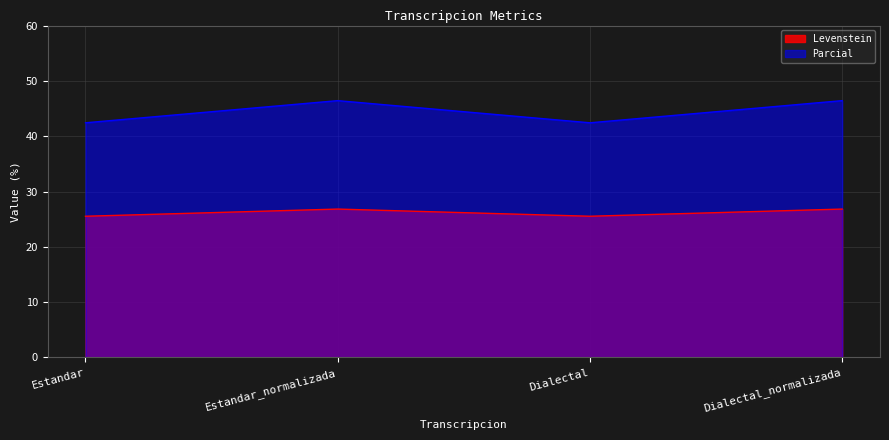

List the series in order of their peak value, highest first.

Parcial, Levenstein